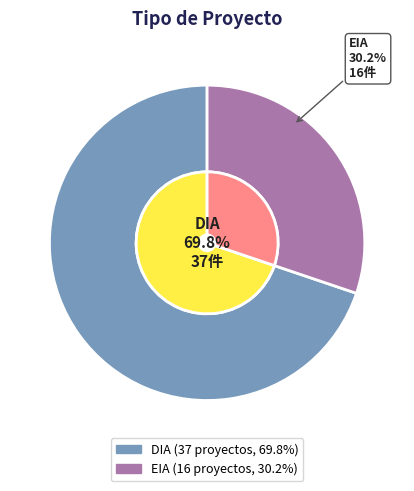

Which category has the biggest portion of the pie?

DIA